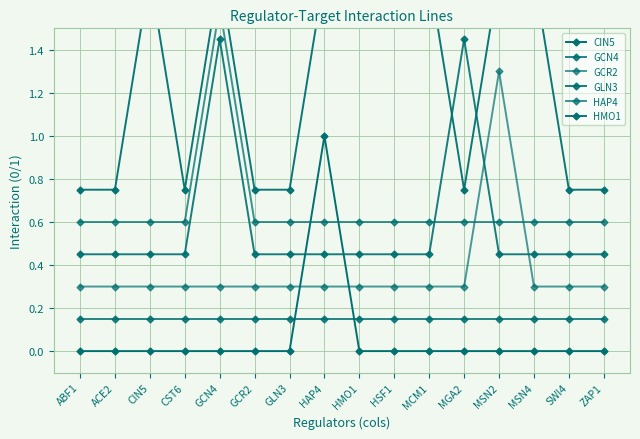

The HAP4 series shows 0.6 at SWI4. True or false?

True